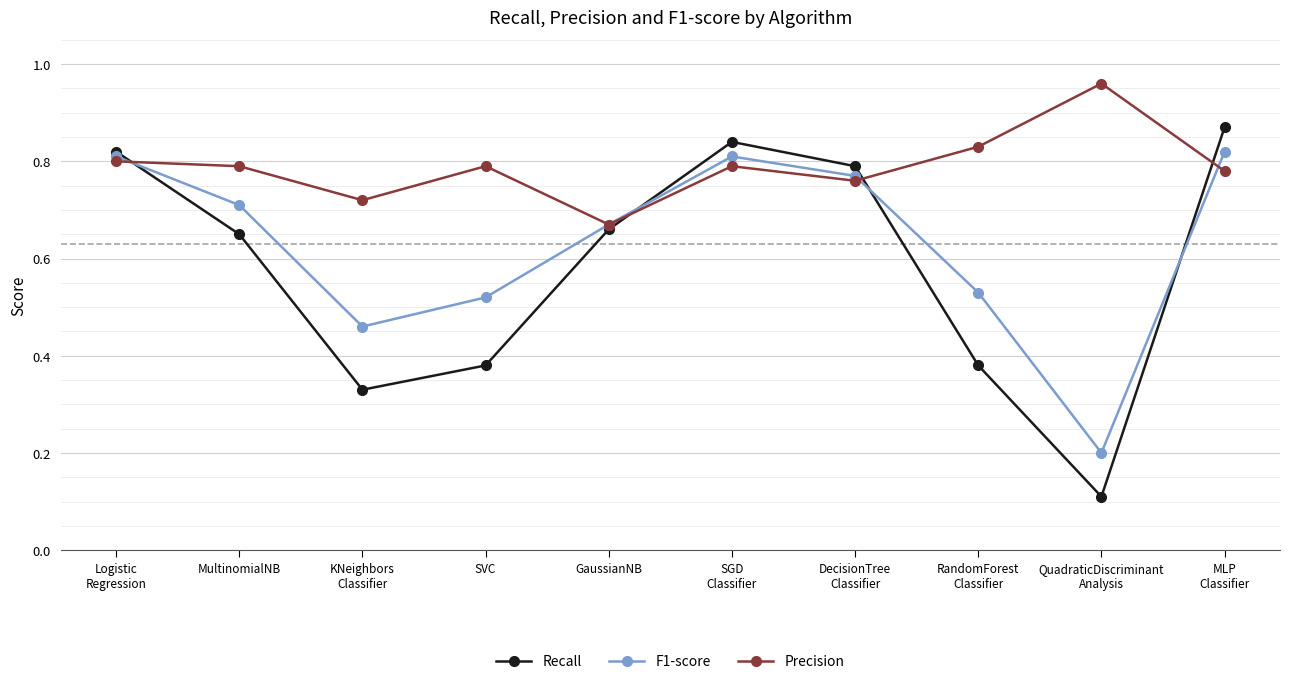

In Precision, how many points are lower than both neighbors (excluding endpoints)?

3